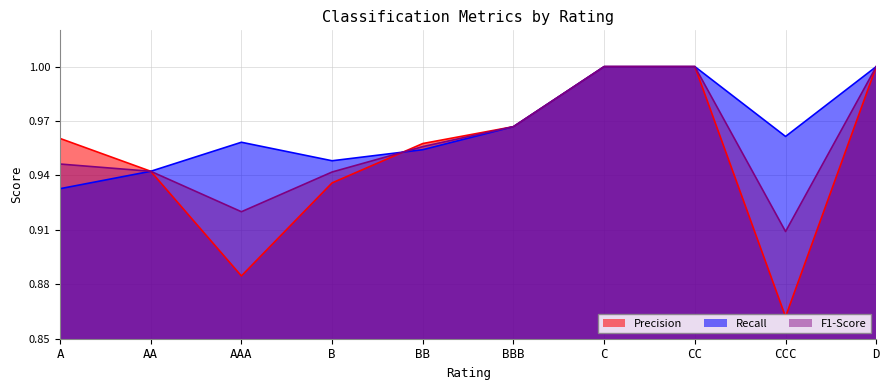

True or false: Recall and F1-Score cross at least once.

True